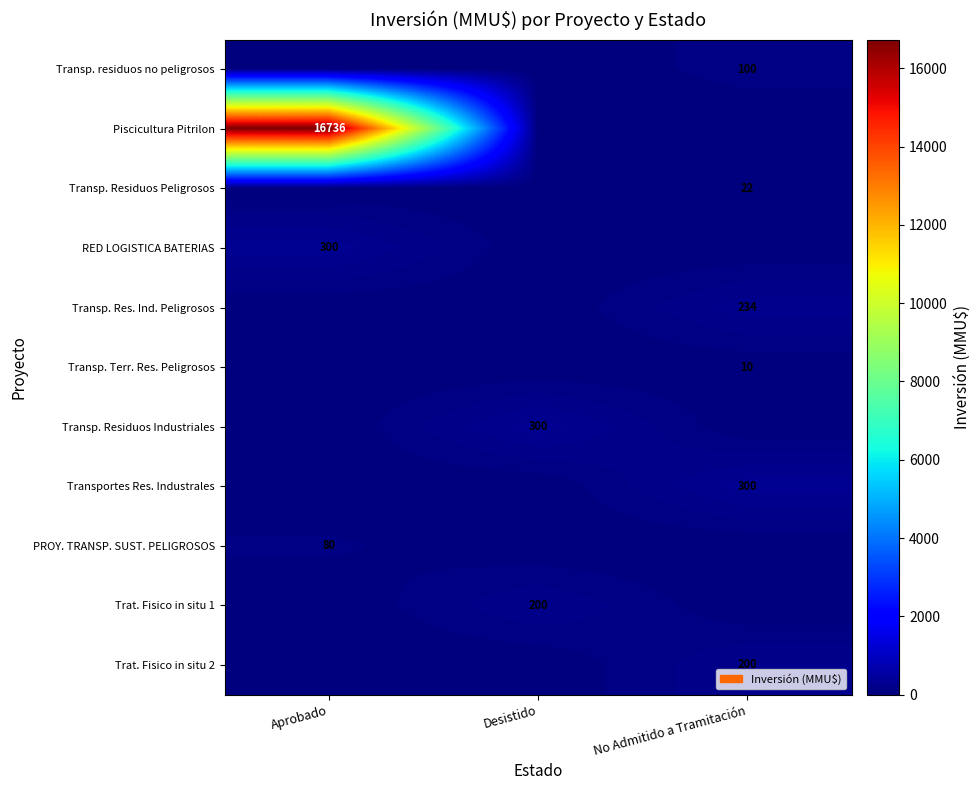

The Trat. Fisico in situ 1 series shows 61 at Desistido. True or false?

False